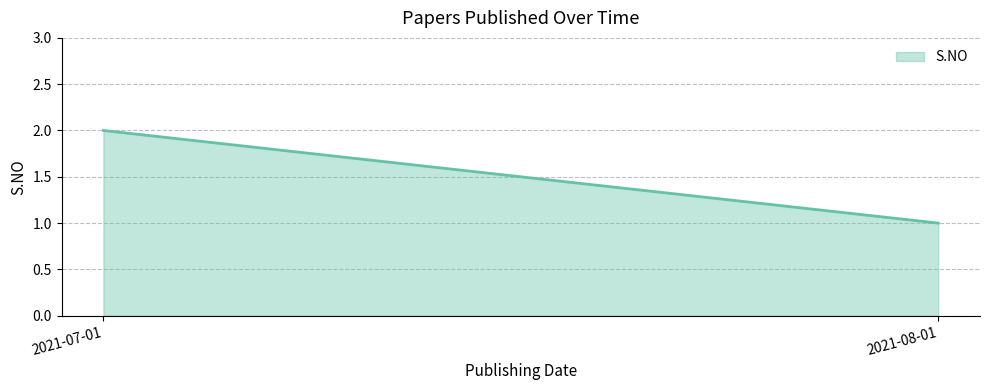

What position from the left is 2021-08-01?

2